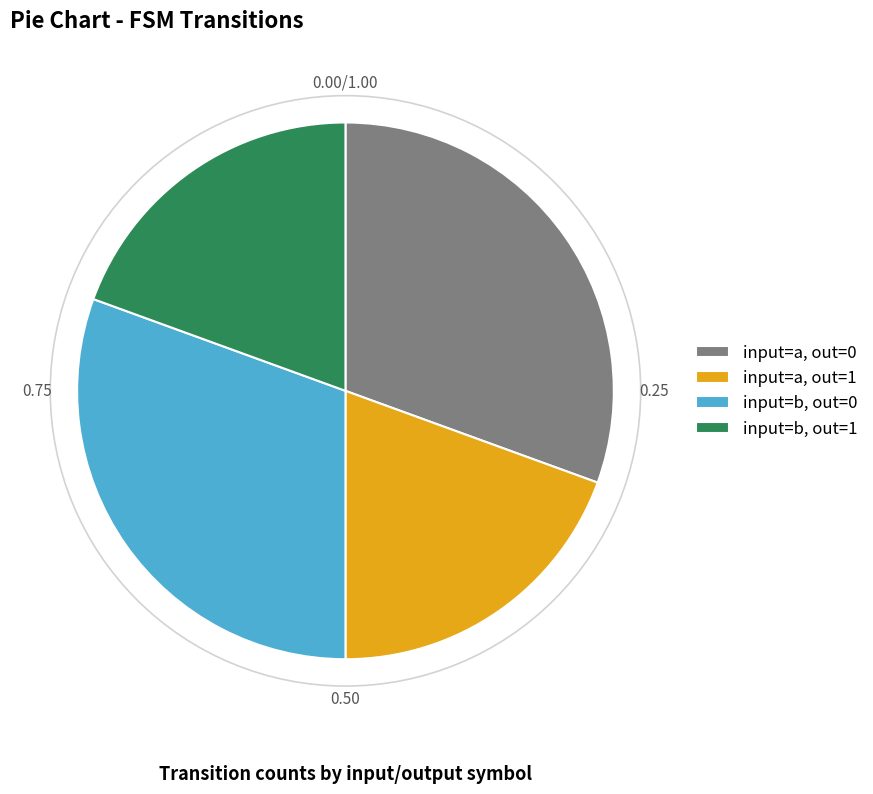

What is the ratio of the value at input=b, out=1 to the value at input=a, out=0?

0.6